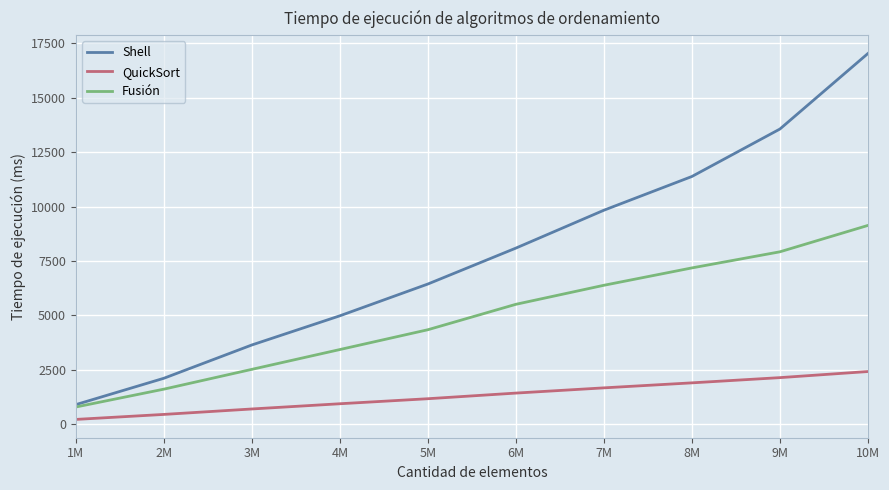

What is the highest value of the Shell series?

17031